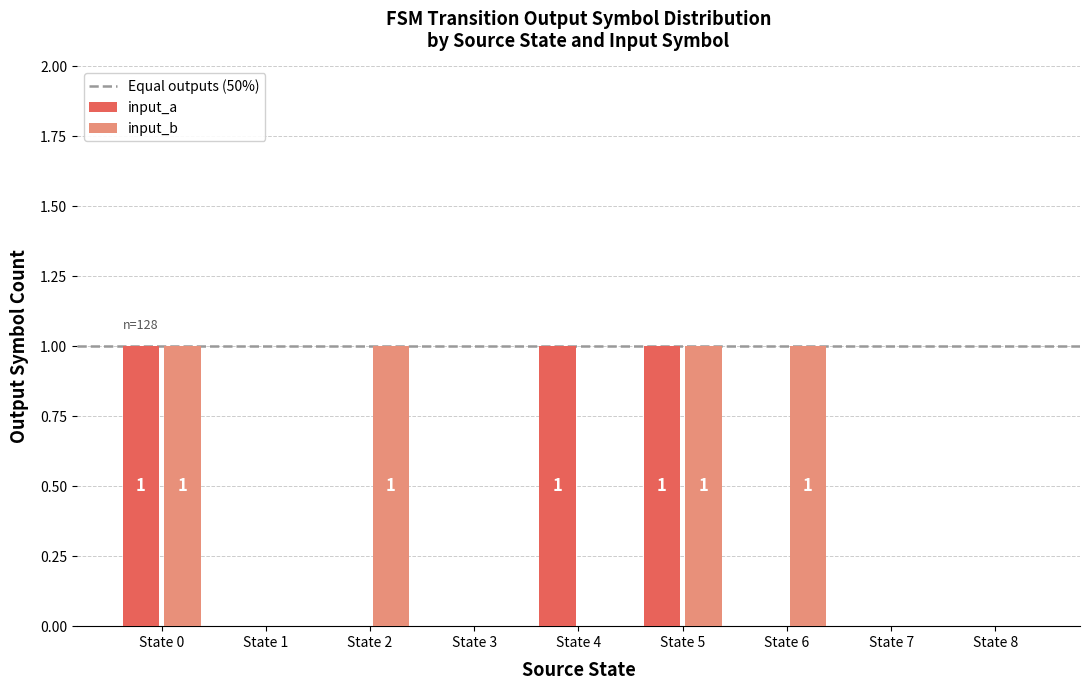

What is the maximum value shown in the chart?

1